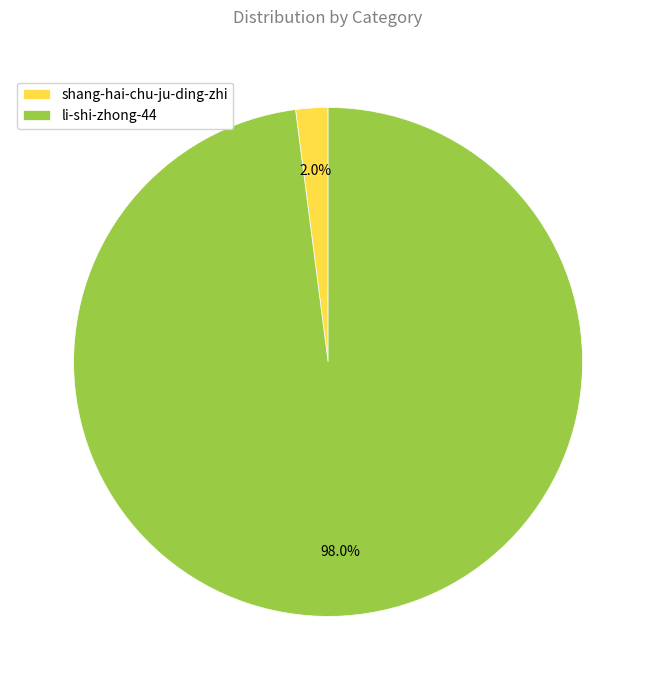

What percentage is the li-shi-zhong-44 slice, to the nearest percent?

98%